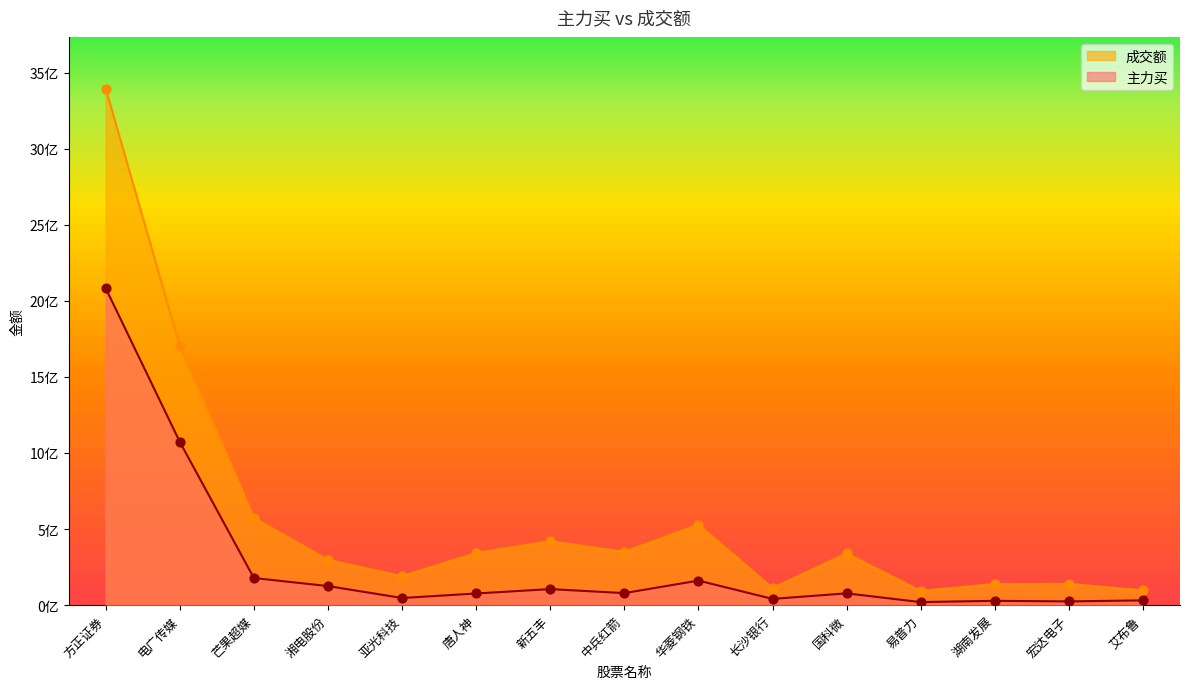

Which series has the largest total across all categories?

成交额